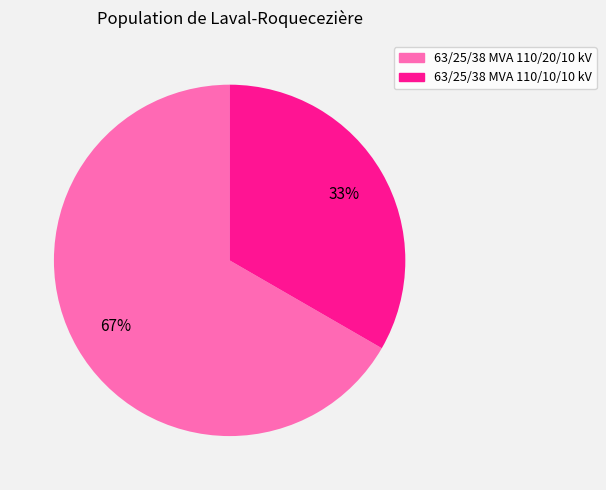

Which category has the smallest portion of the pie?

63/25/38 MVA 110/10/10 kV